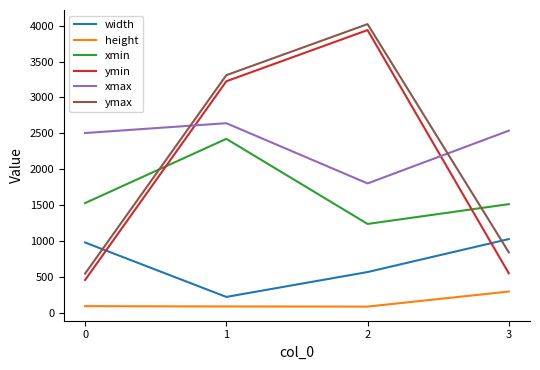

True or false: xmax and height cross at least once.

False